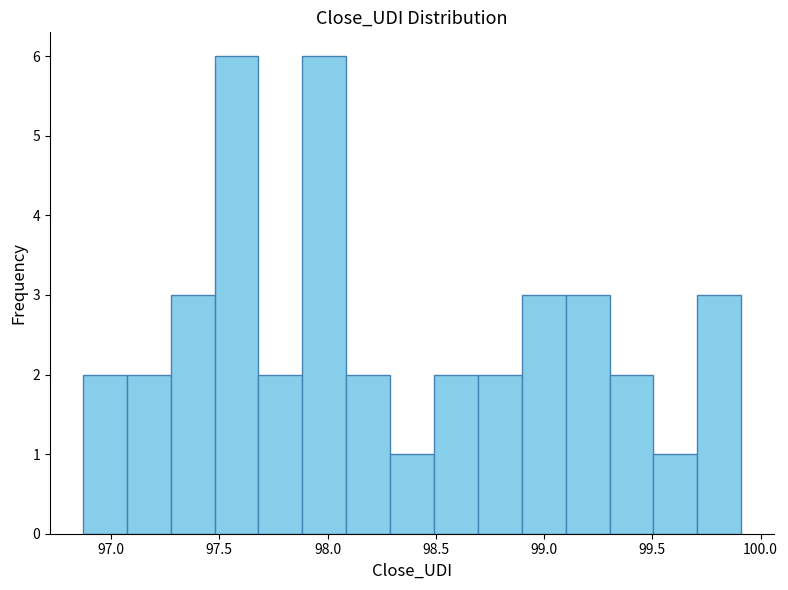

Reading left to right, transcribe this chart: for each bar, give the range it covers on the x-axis and its height. Neither the bar edges nor the heights are printed on the chart, so give them approximately, as read against the axes.

96.85 to 97.05: 2
97.05 to 97.30: 2
97.30 to 97.50: 3
97.50 to 97.70: 6
97.70 to 97.90: 2
97.90 to 98.10: 6
98.10 to 98.30: 2
98.30 to 98.50: 1
98.50 to 98.70: 2
98.70 to 98.90: 2
98.90 to 99.10: 3
99.10 to 99.30: 3
99.30 to 99.50: 2
99.50 to 99.70: 1
99.70 to 99.90: 3